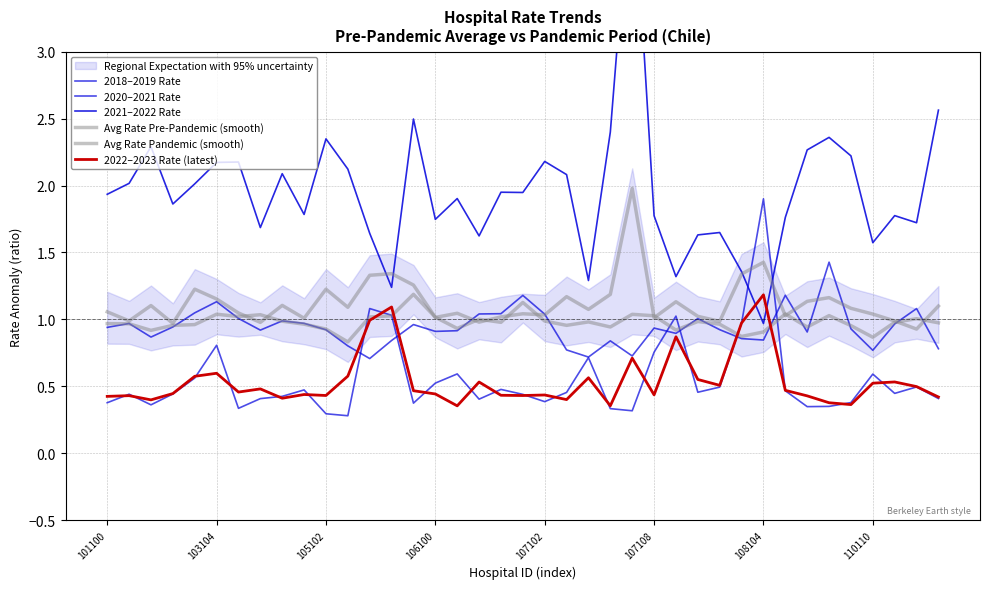

Which series has the widest spread of values?

2021–2022 Rate